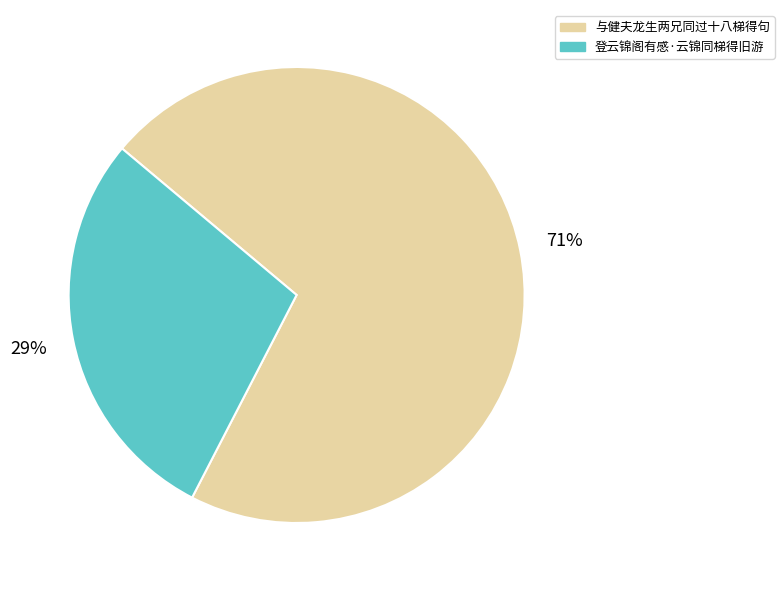

What percentage is the 与健夫龙生两兄同过十八梯得句 slice, to the nearest percent?

71%